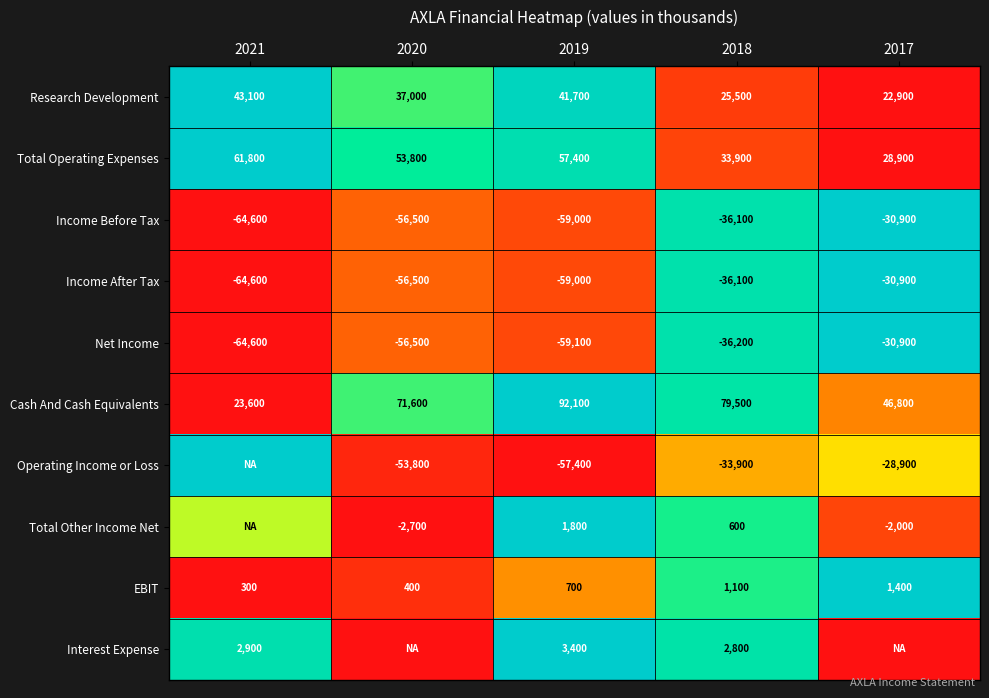

Where does the Research Development series first go above 37000?

2021